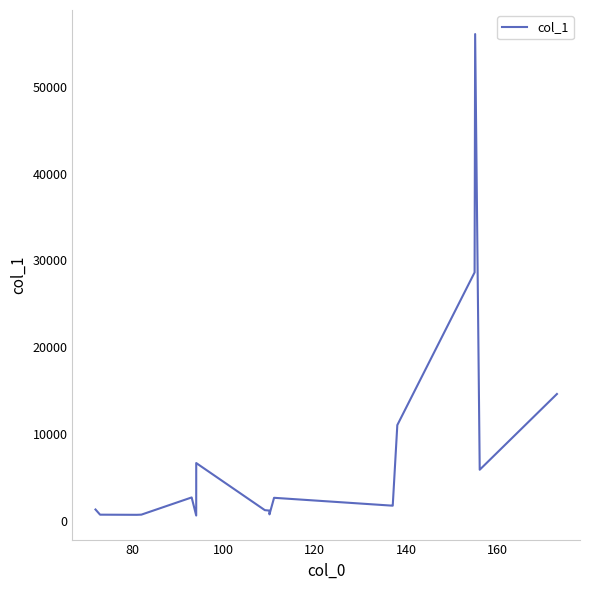

Is this an area chart (filled region under the line)?

No